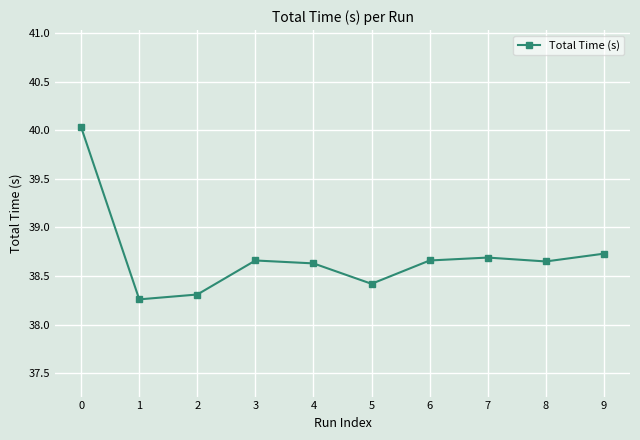

What is the ratio of the value at 8 to the value at 1?

1.0